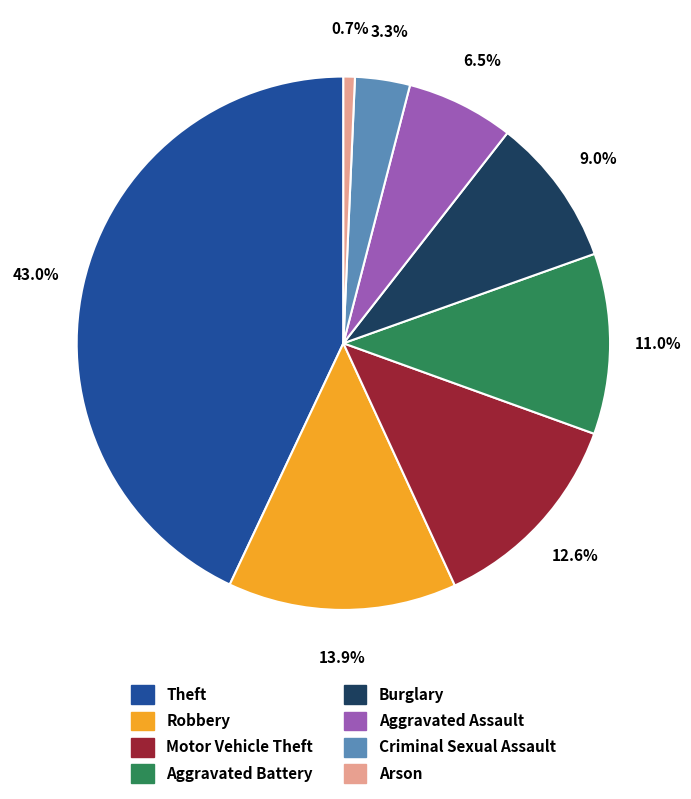

Does any single category account for the majority?

No